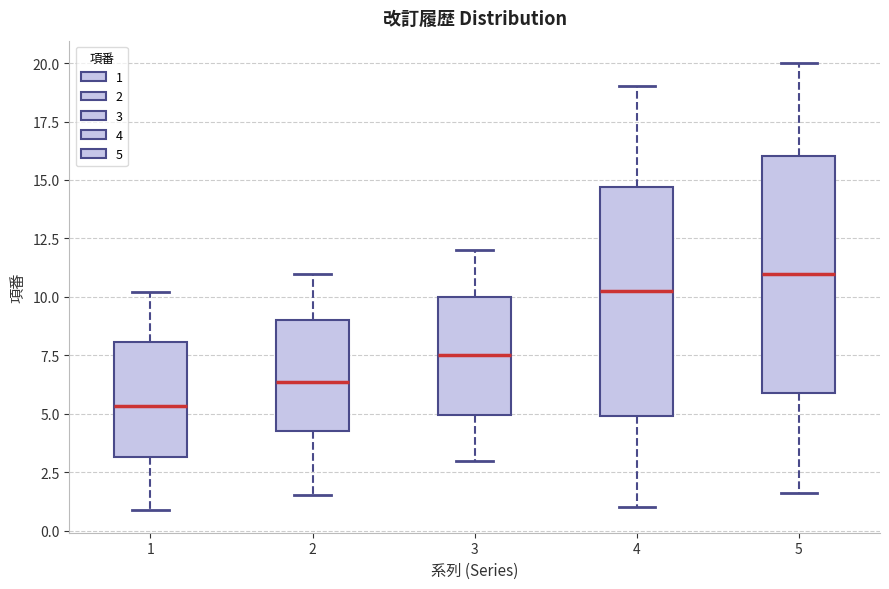

Reading left to right, read every box against the y-axis: the position of its median line, the range the box covers, and the ends of its whiskers. The values are not printed on the chart, so give them approximately, as read against the axis.

1: median 5.5, box 3.0 to 8.0, whiskers 1.0 to 10.0
2: median 6.5, box 4.0 to 9.0, whiskers 1.5 to 11.0
3: median 7.5, box 5.0 to 10.0, whiskers 3.0 to 12.0
4: median 10.0, box 5.0 to 14.5, whiskers 1.0 to 19.0
5: median 11.0, box 6.0 to 16.0, whiskers 1.5 to 20.0